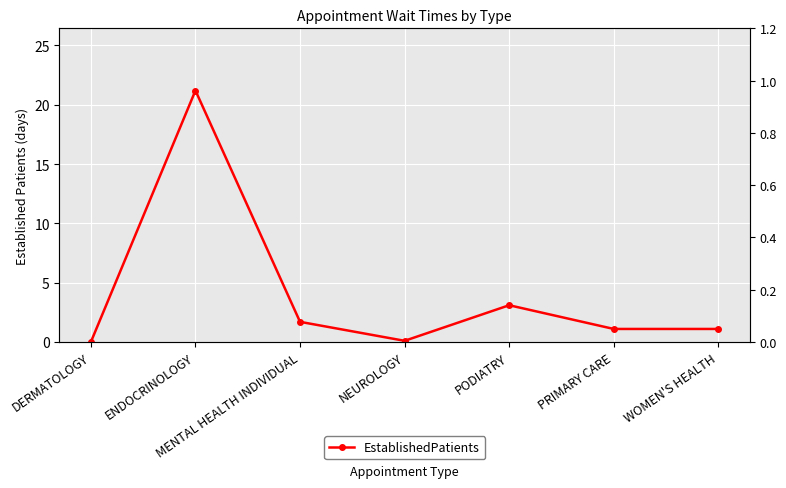

How many data points does each series have?

7